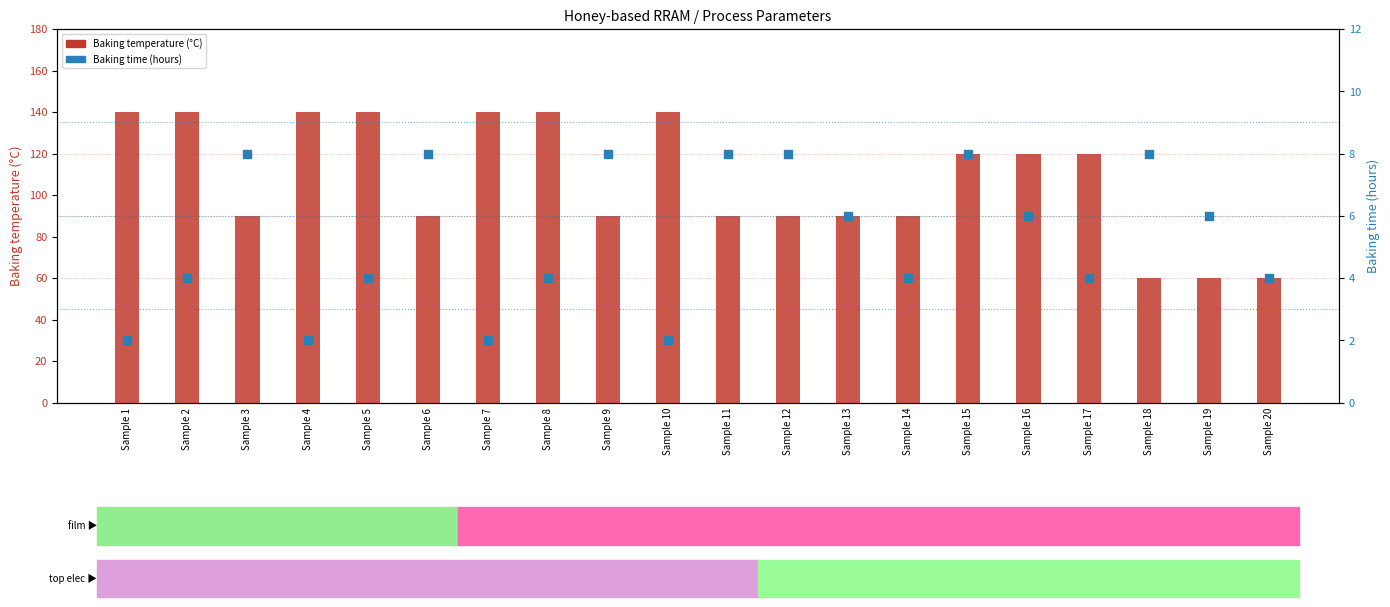

Which series has the largest Y range (max minus min)?

Baking temperature (°C)